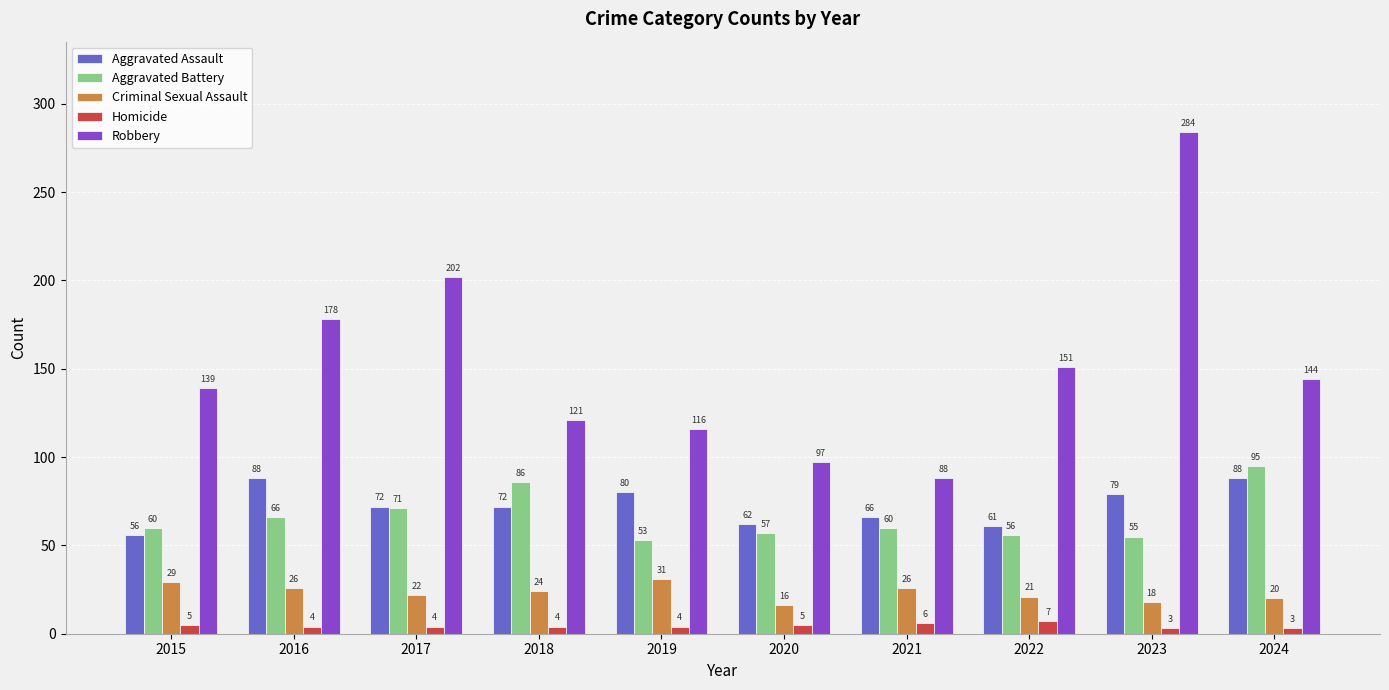

The Aggravated Battery series shows 95 at 2024. True or false?

True